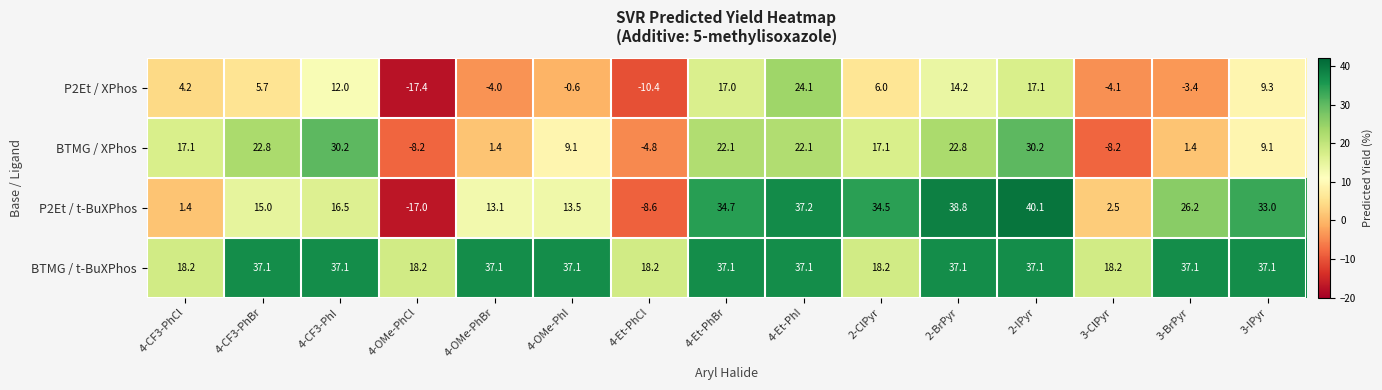

What is the difference between the second highest and minimum values in the BTMG / XPhos series?

38.4